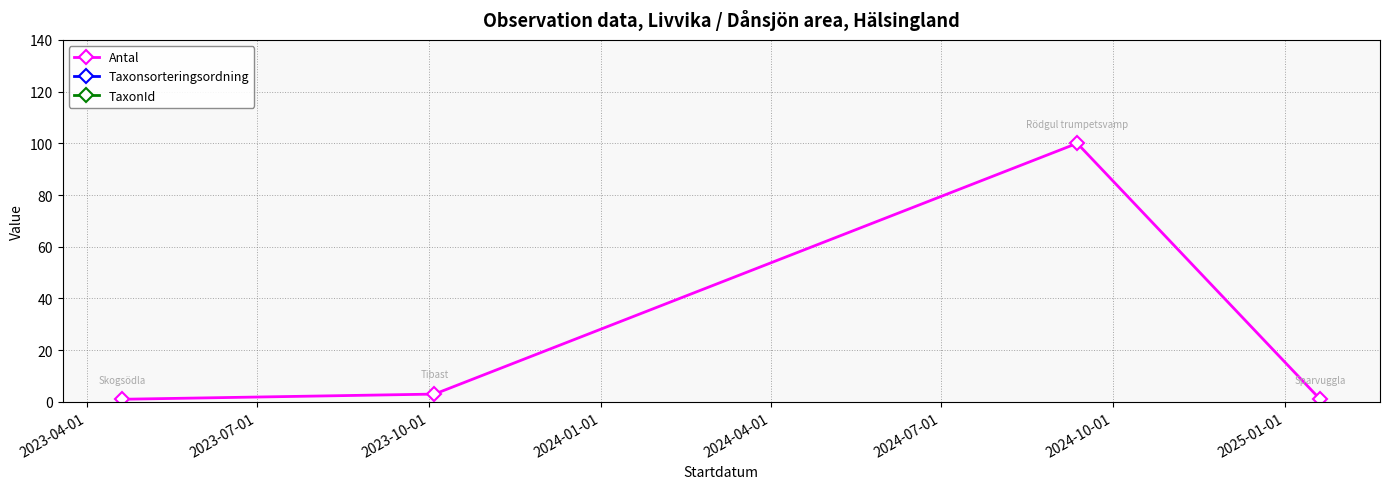

In Antal, how many points are higher than both neighbors (excluding endpoints)?

1